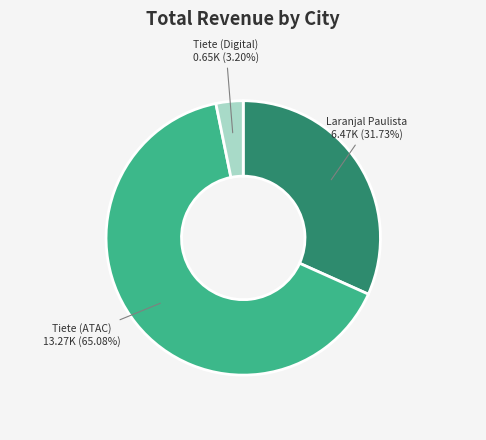

Is there any slice that represents more than half of the pie?

Yes